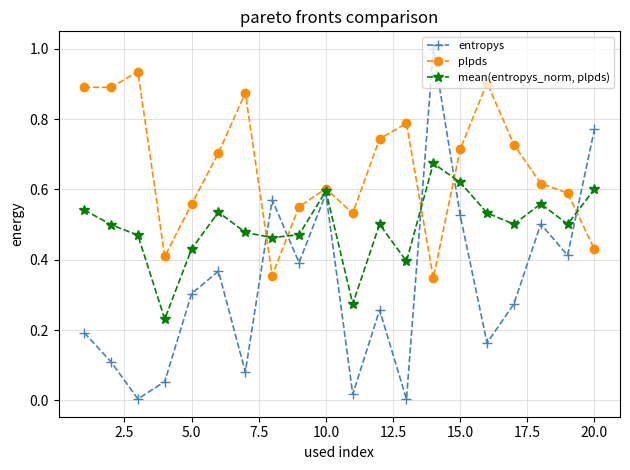

How many lines are shown in the chart?

3